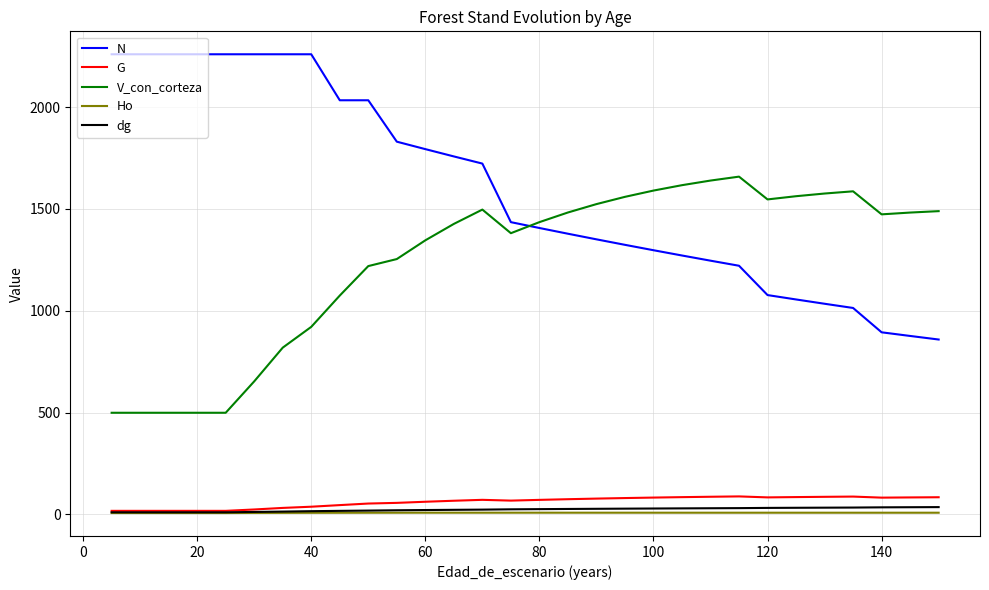

What is the highest value of the V_con_corteza series?

1658.8